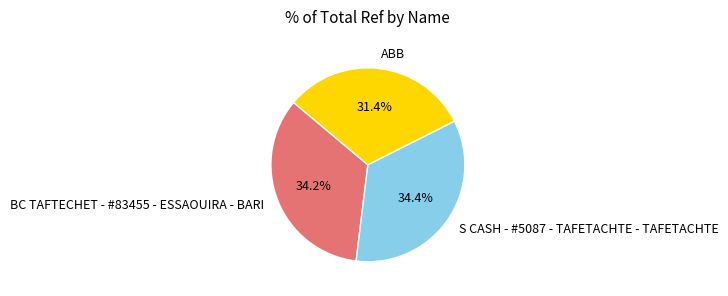

Does ABB account for over 50% of the chart?

No